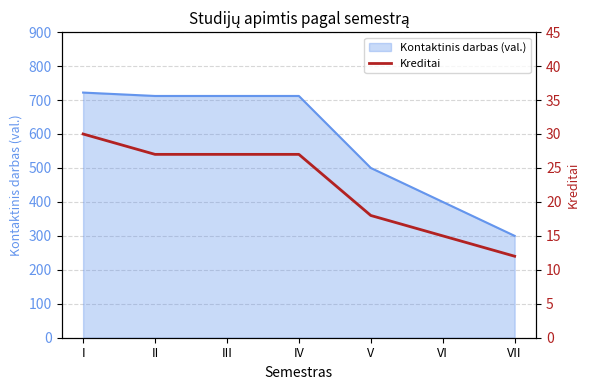

List the labels in order of value, smallest first.

VII, VI, V, II, III, IV, I